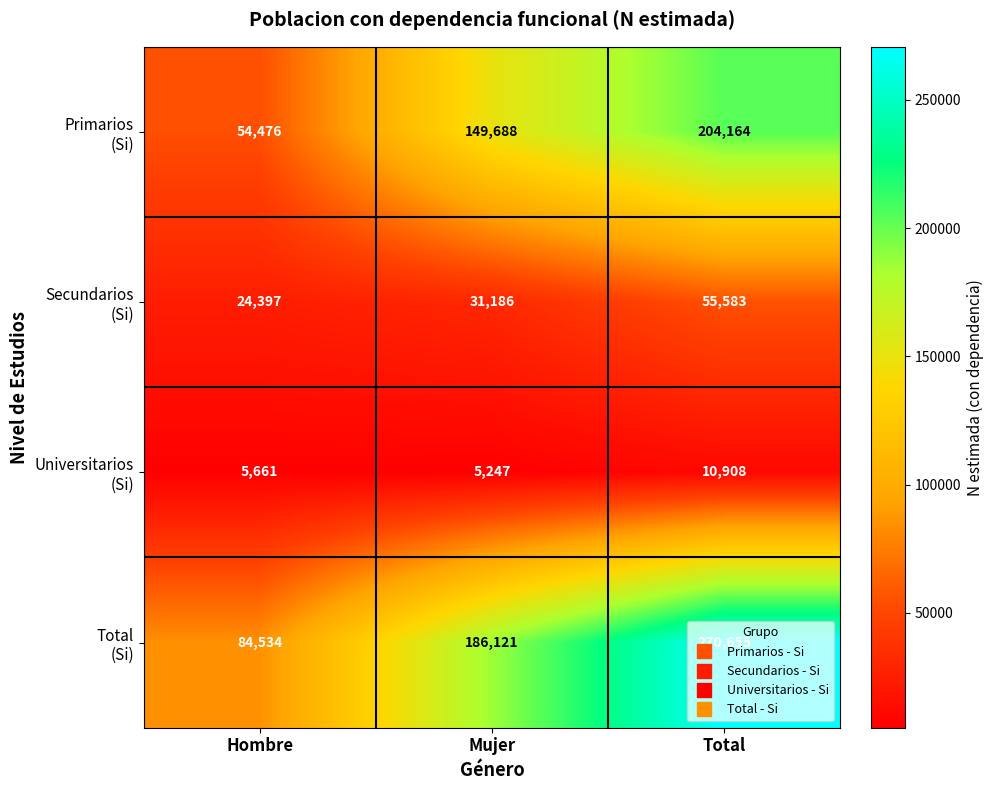

What is the difference between the highest and lowest values at Total?

259747